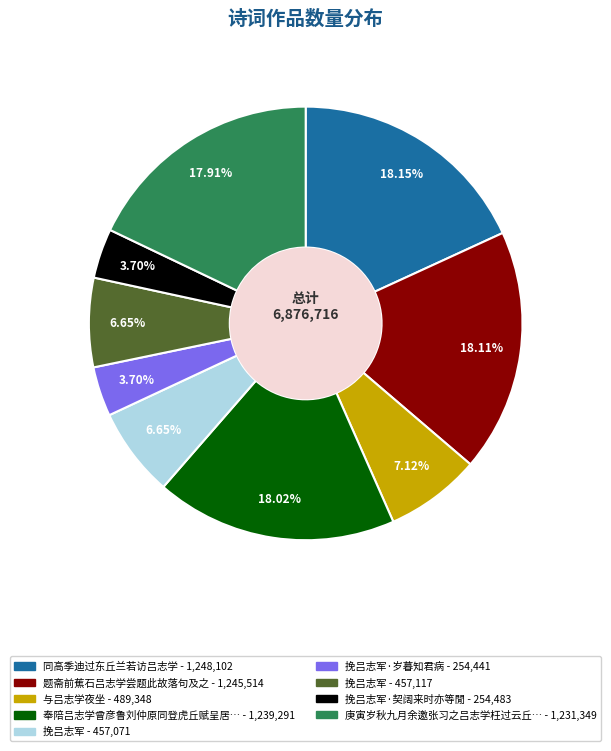

Count the number of slices in the pie.

9